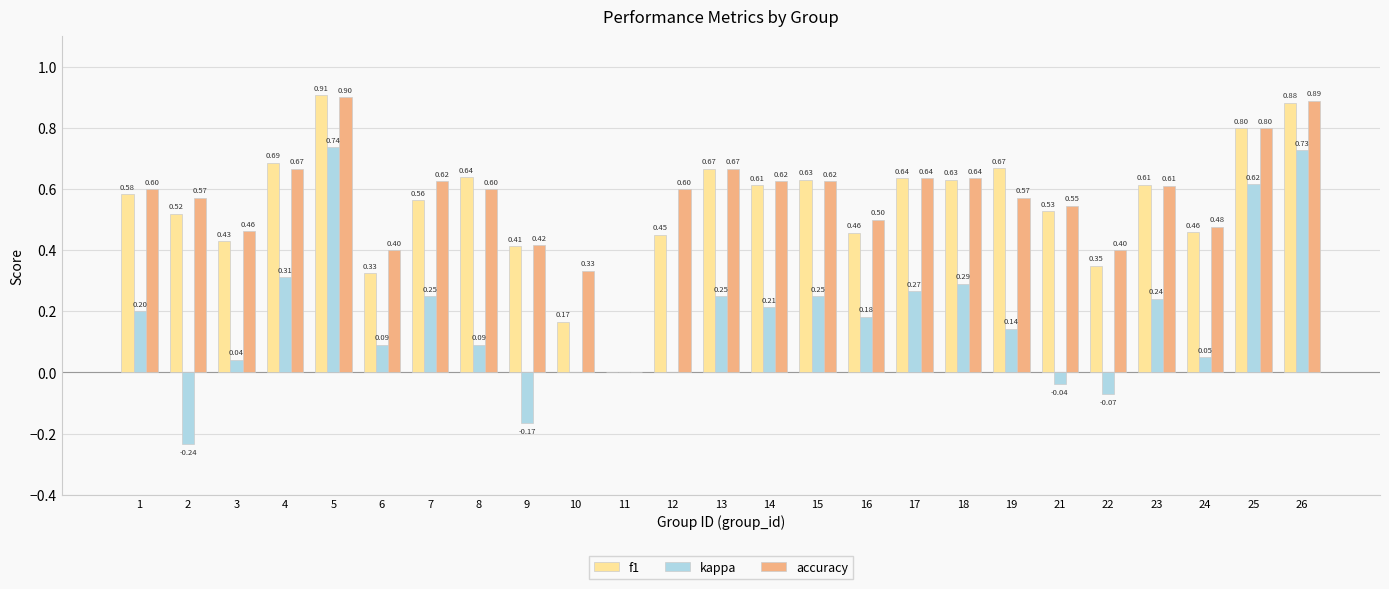

The value of accuracy at 17 is 0.6. True or false?

True